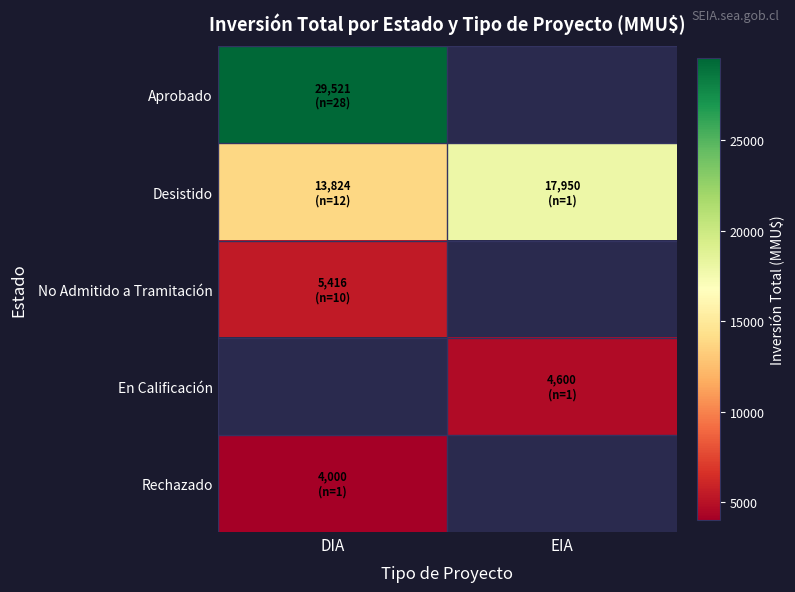

List the labels in order of Desistido value, smallest first.

DIA, EIA